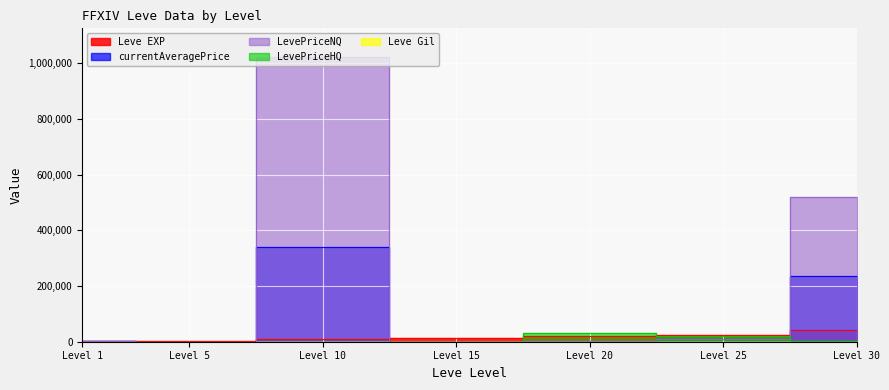

What is the difference between the highest and lowest values at Level 1?

2612